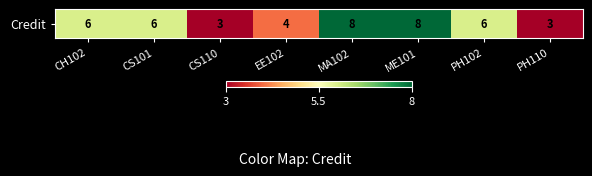

At which category does the chart reach its peak across all series?

MA102